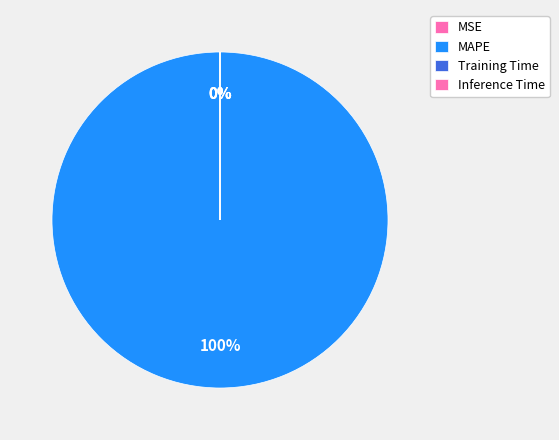

Is there any slice that represents more than half of the pie?

Yes